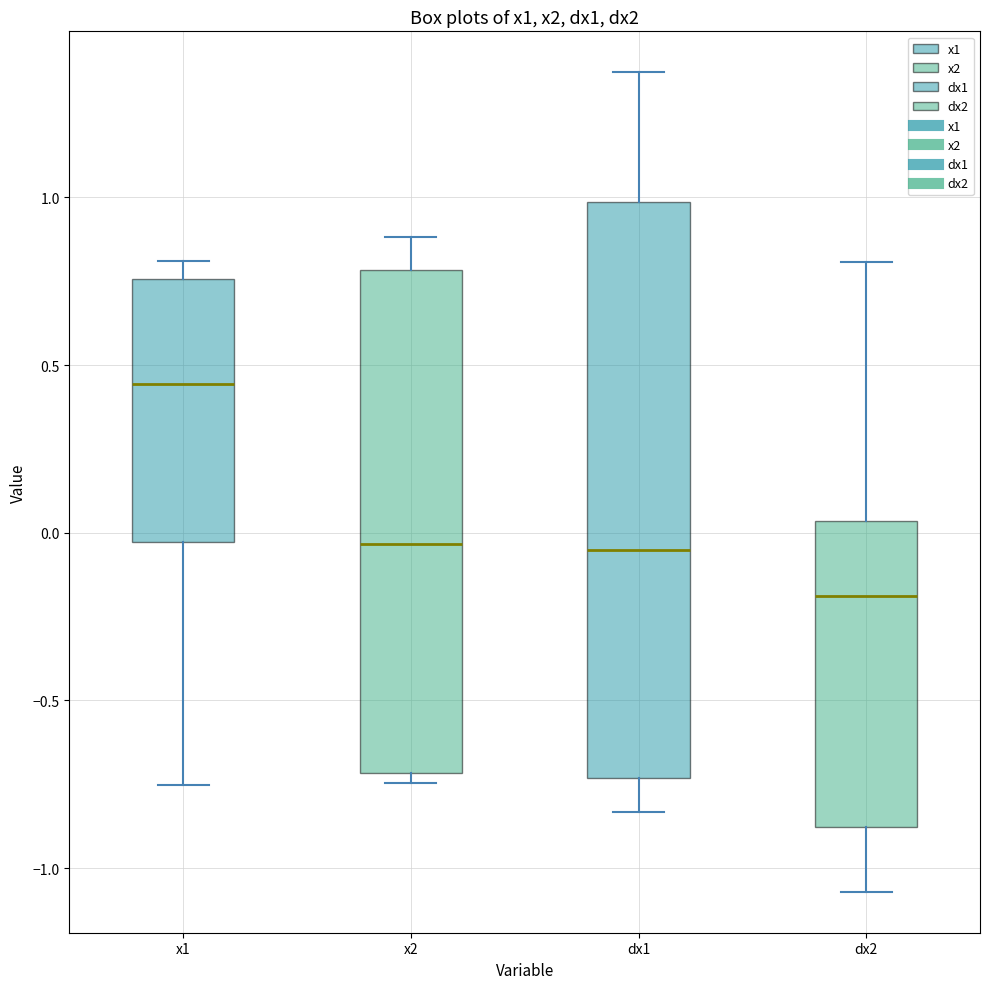

Reading left to right, read every box against the y-axis: the position of its median line, the range the box covers, and the ends of its whiskers. The values are not printed on the chart, so give them approximately, as read against the axis.

x1: median 0.45, box -0.05 to 0.75, whiskers -0.75 to 0.80
x2: median -0.05, box -0.70 to 0.80, whiskers -0.75 to 0.90
dx1: median -0.05, box -0.75 to 1.00, whiskers -0.85 to 1.35
dx2: median -0.20, box -0.90 to 0.05, whiskers -1.05 to 0.80